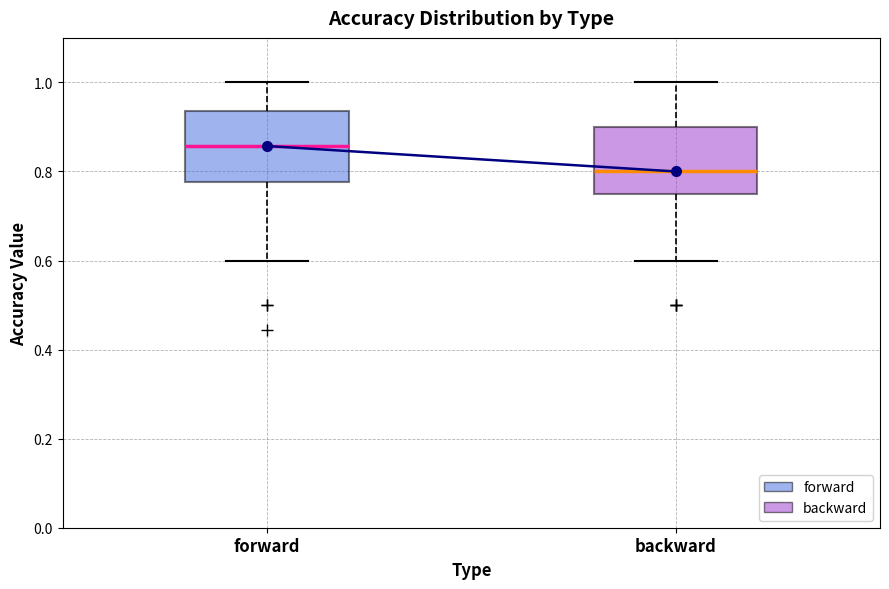

Reading left to right, read every box against the y-axis: the position of its median line, the range the box covers, and the ends of its whiskers. The values are not printed on the chart, so give them approximately, as read against the axis.

forward: median 0.86, box 0.78 to 0.94, whiskers 0.60 to 1.00
backward: median 0.80, box 0.76 to 0.90, whiskers 0.60 to 1.00